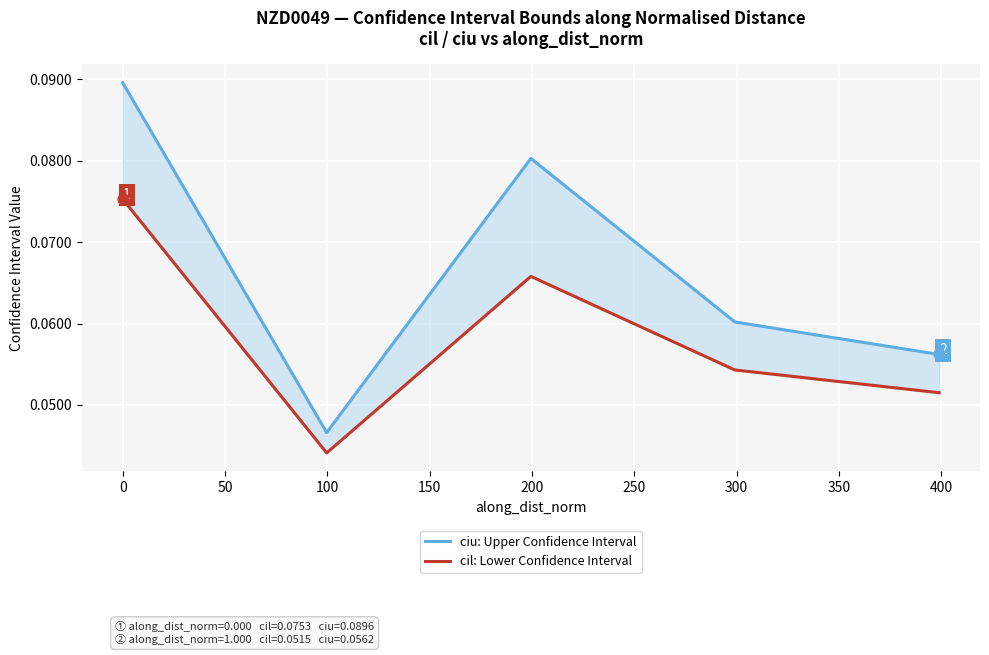

What are all the series names shown in the legend?

ciu: Upper Confidence Interval, cil: Lower Confidence Interval